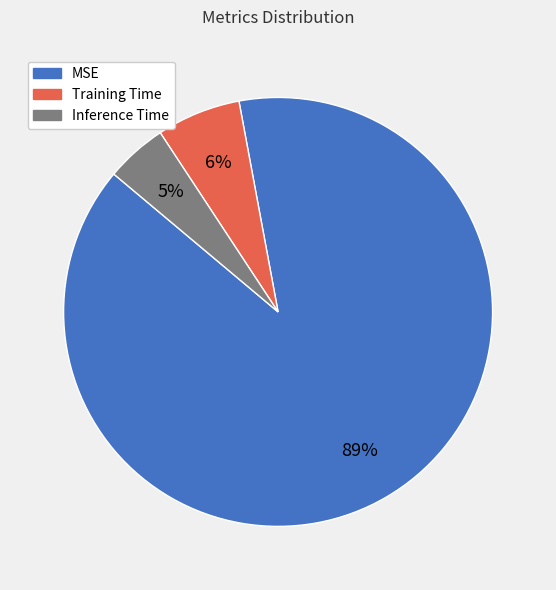

True or false: Inference Time accounts for 5% of the total.

True